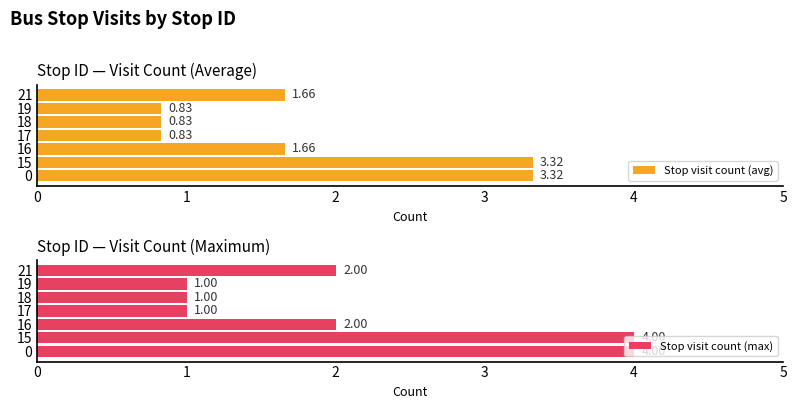

What is the value of the Stop visit count (max) bar at the 5th from the left?

1.0